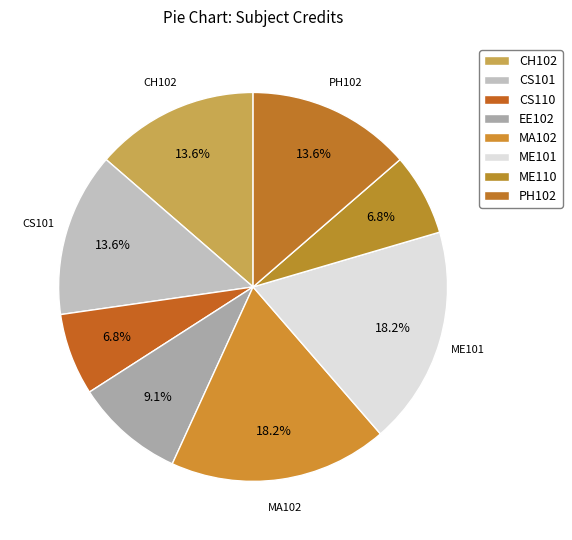

To the nearest percent, what is the combined percentage of PH102 and CH102?

27%